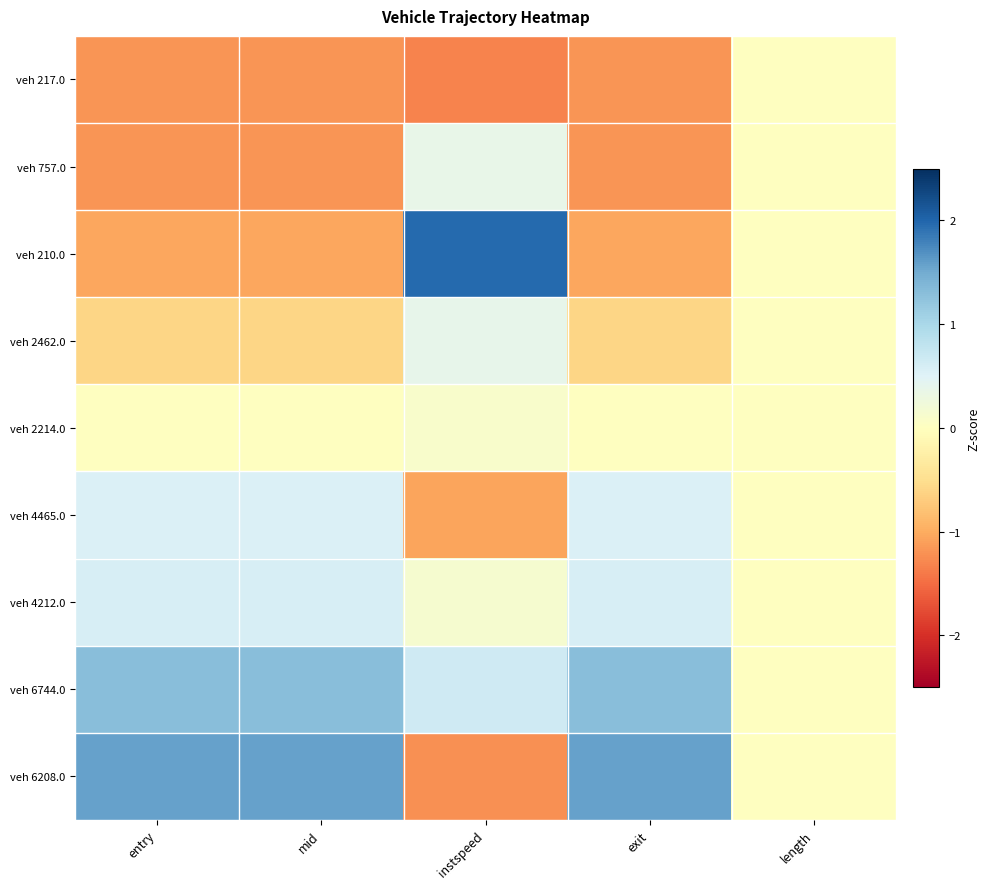

Rank the series by their maximum value, from lowest to highest.

veh 217.0, veh 2214.0, veh 757.0, veh 2462.0, veh 4465.0, veh 4212.0, veh 6744.0, veh 6208.0, veh 210.0